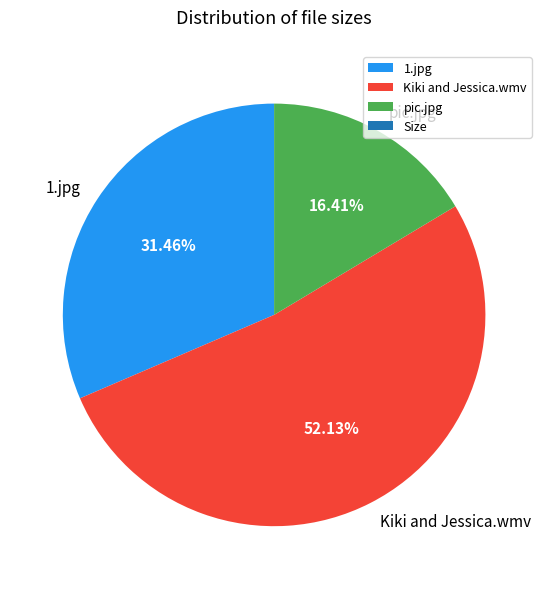

What is the majority slice?

Kiki and Jessica.wmv